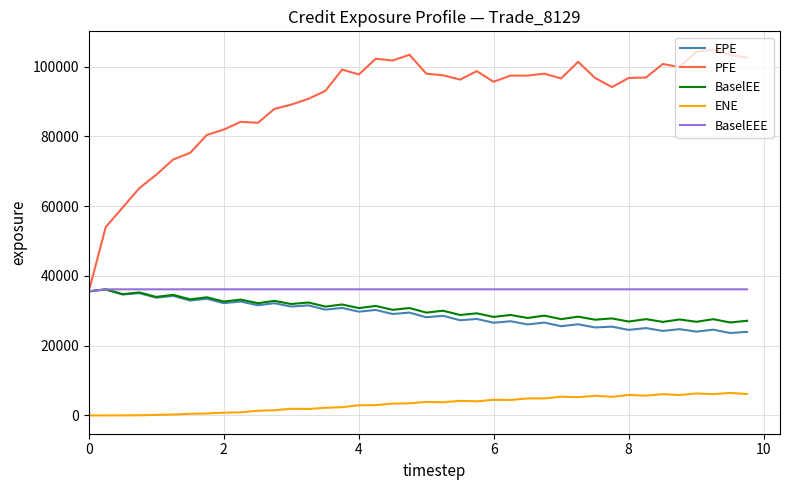

Which series has the largest total across all categories?

PFE